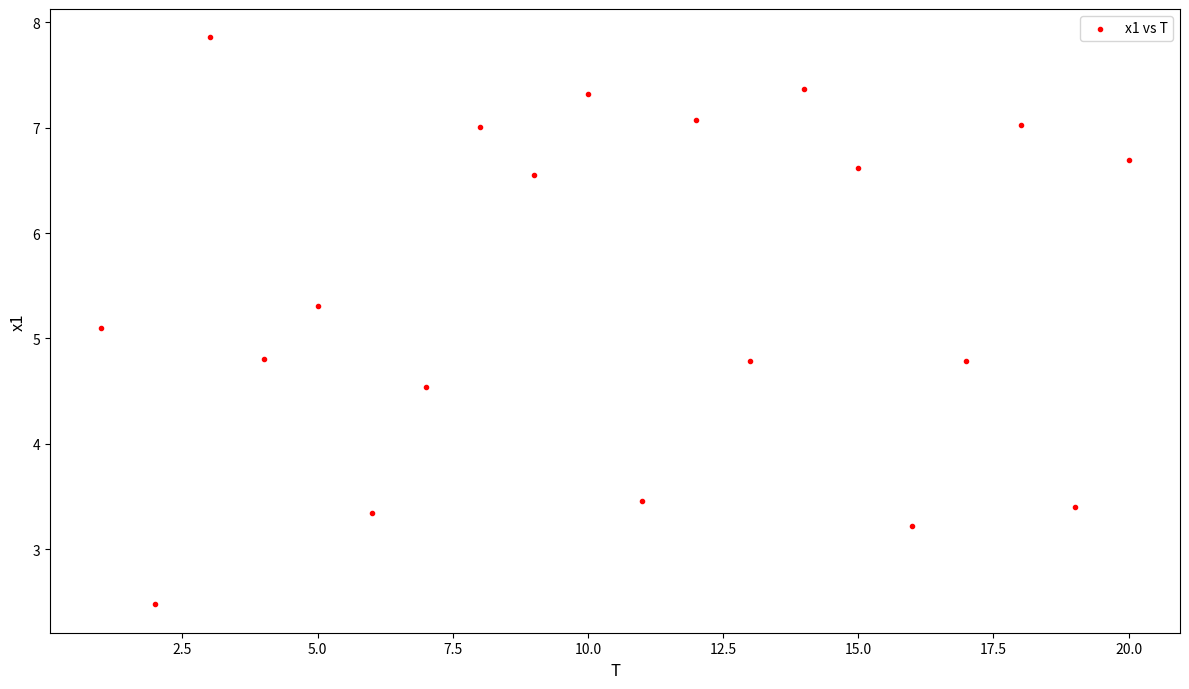

What Y value in the scatter plot is closest to 5?

5.1